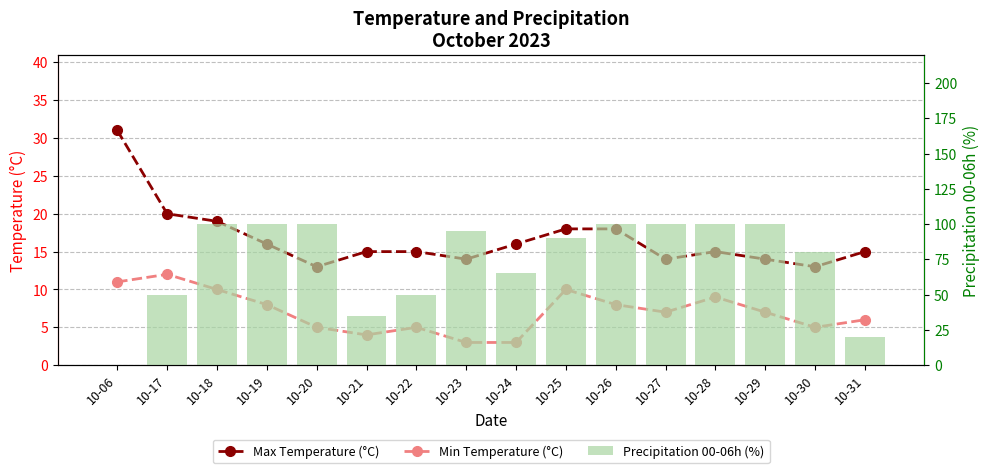

Which has a higher value, 10-17 or 10-23?

10-17